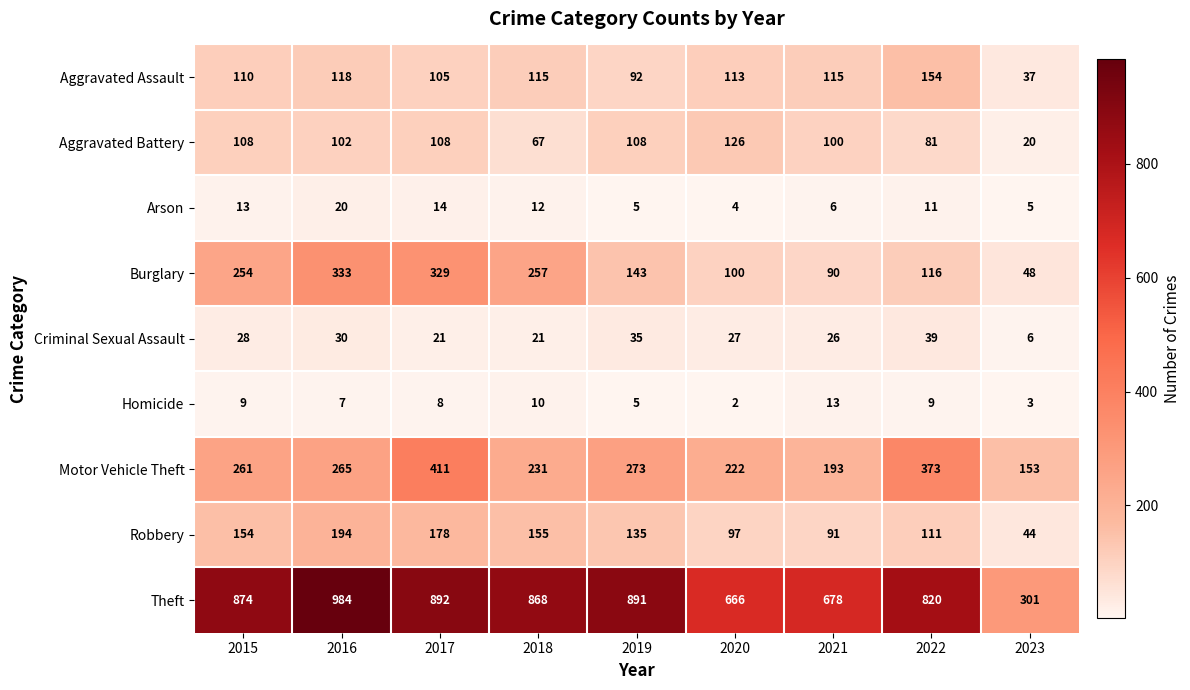

What is the average value of the Aggravated Battery series?

91